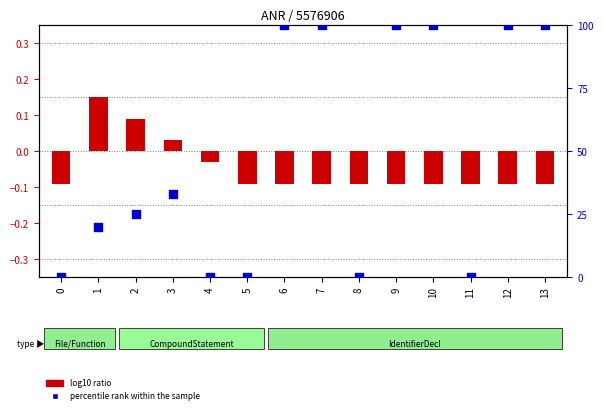

At which category is the sum across all series the highest?

6